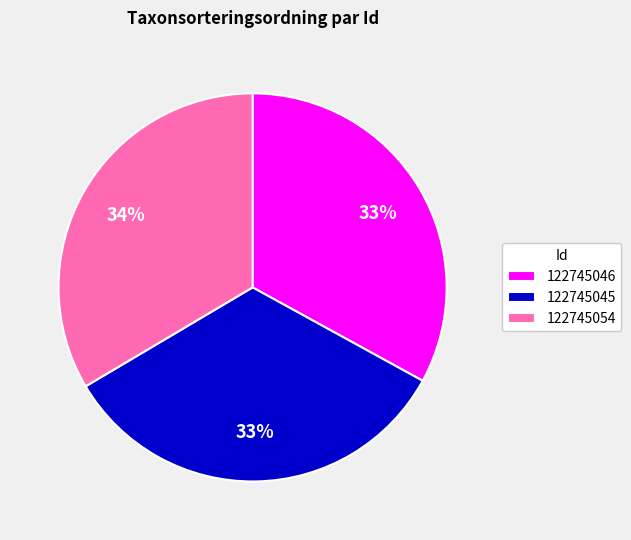

Is it true that 122745046 is 33% of the pie?

True